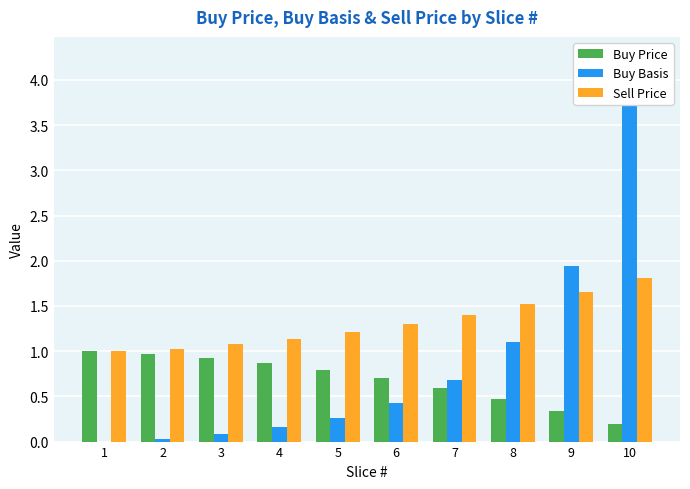

List the series in order of their peak value, lowest first.

Buy Price, Sell Price, Buy Basis